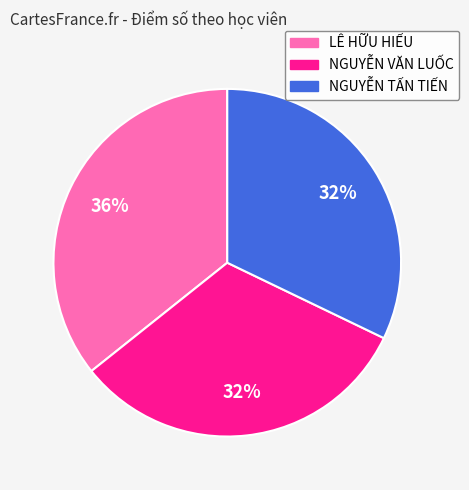

To the nearest percent, what portion does LÊ HỮU HIẾU represent?

36%